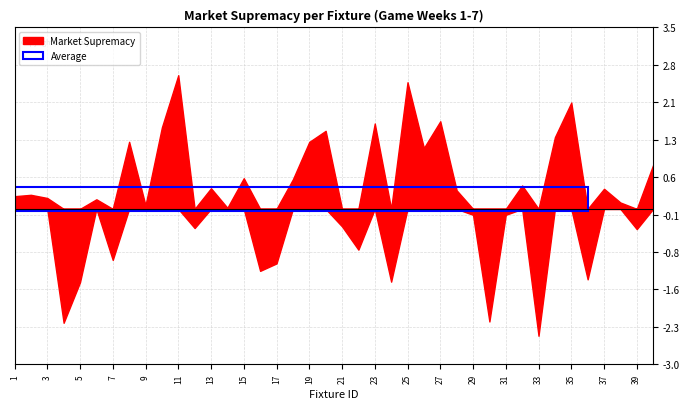

Reading left to right, extract all data points from this chart.

1=0.2	2=0.3	3=0.2	4=-2.2	5=-1.4	6=0.2	7=-1.0	8=1.3	9=0.1	10=1.6	11=2.6	12=-0.4	13=0.4	14=0.0	15=0.6	16=-1.2	17=-1.1	18=0.6	19=1.3	20=1.5	21=-0.3	22=-0.8	23=1.6	24=-1.4	25=2.4	26=1.2	27=1.7	28=0.4	29=-0.1	30=-2.2	31=-0.1	32=0.5	33=-2.4	34=1.4	35=2.1	36=-1.4	37=0.4	38=0.1	39=-0.4	40=0.8